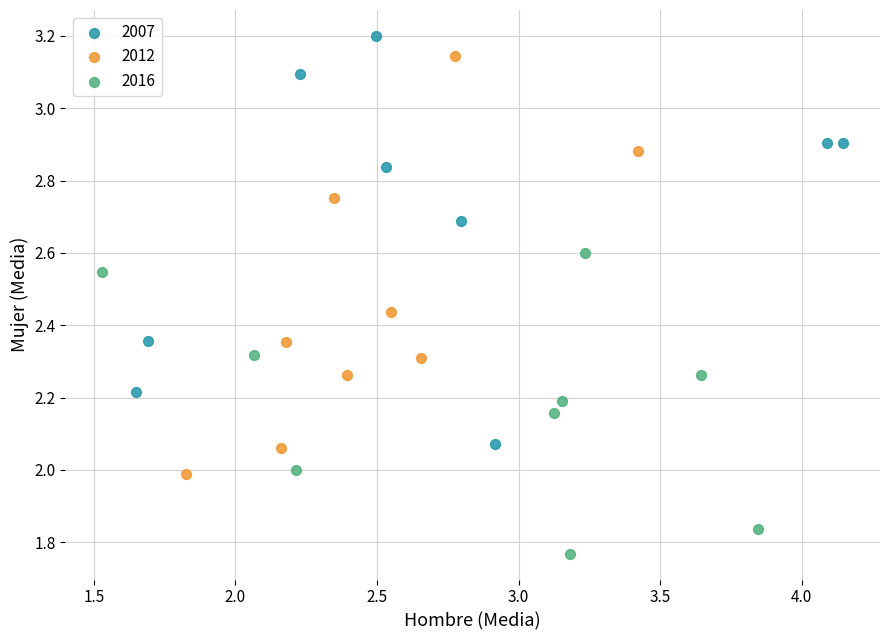

Which series contains the lowest Y value?

2016